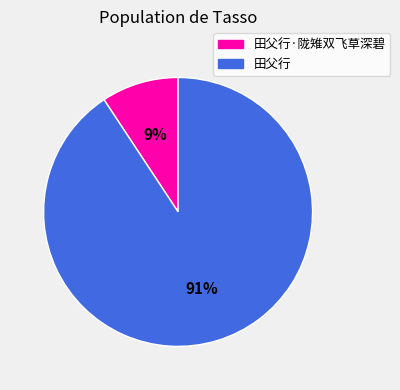

Rank the categories by value from highest to lowest.

田父行, 田父行·陇雉双飞草深碧